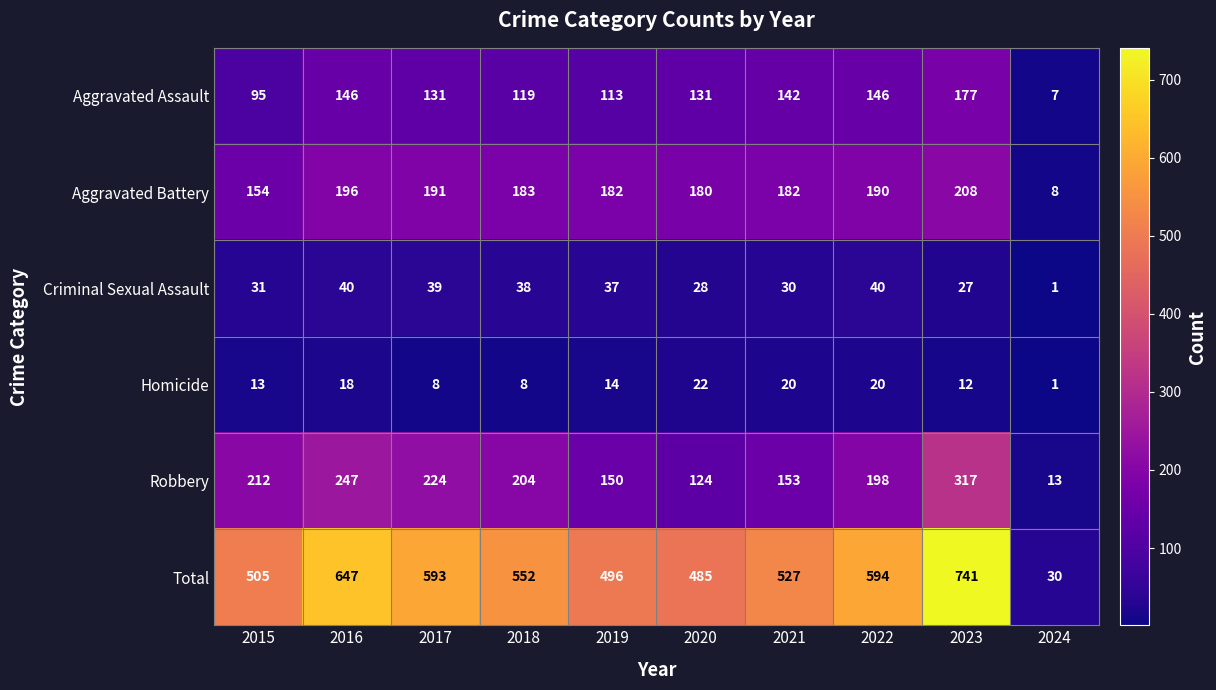

What is the sum of the Homicide values at 2024 and 2018?

9